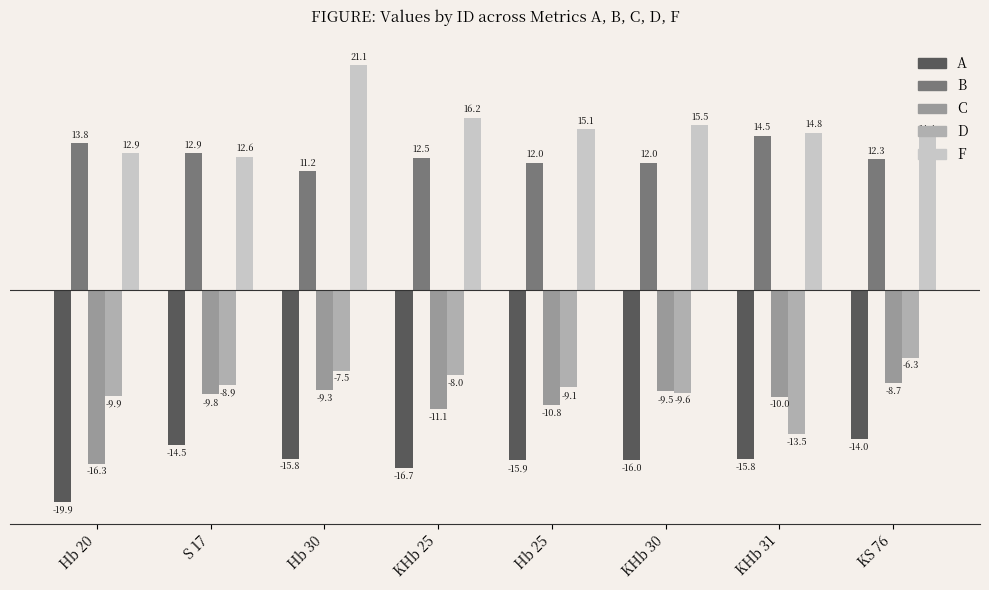

What is the value of the C bar at the 2nd from the left?

-9.8